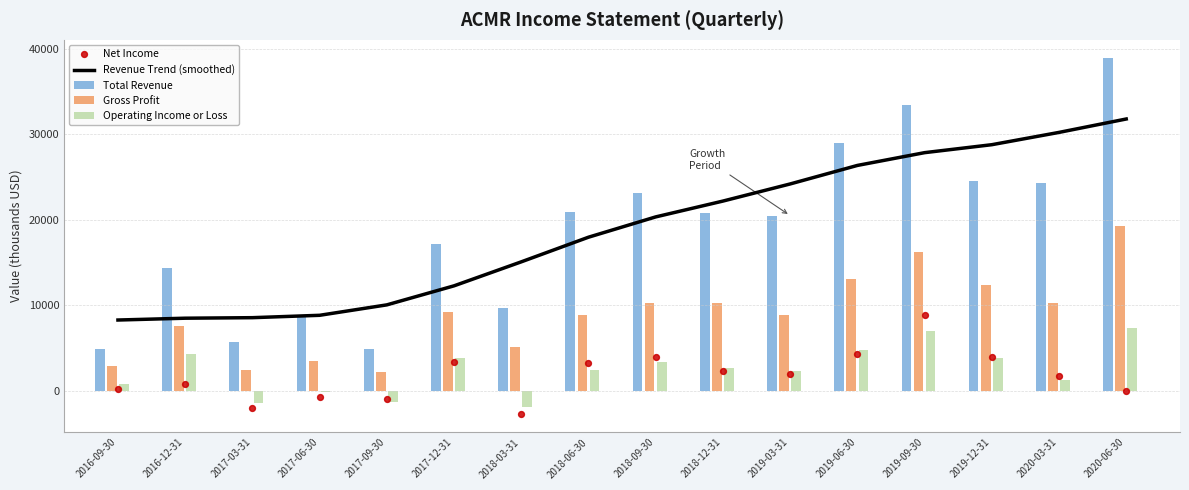

What is the maximum value for Operating Income or Loss?

7300